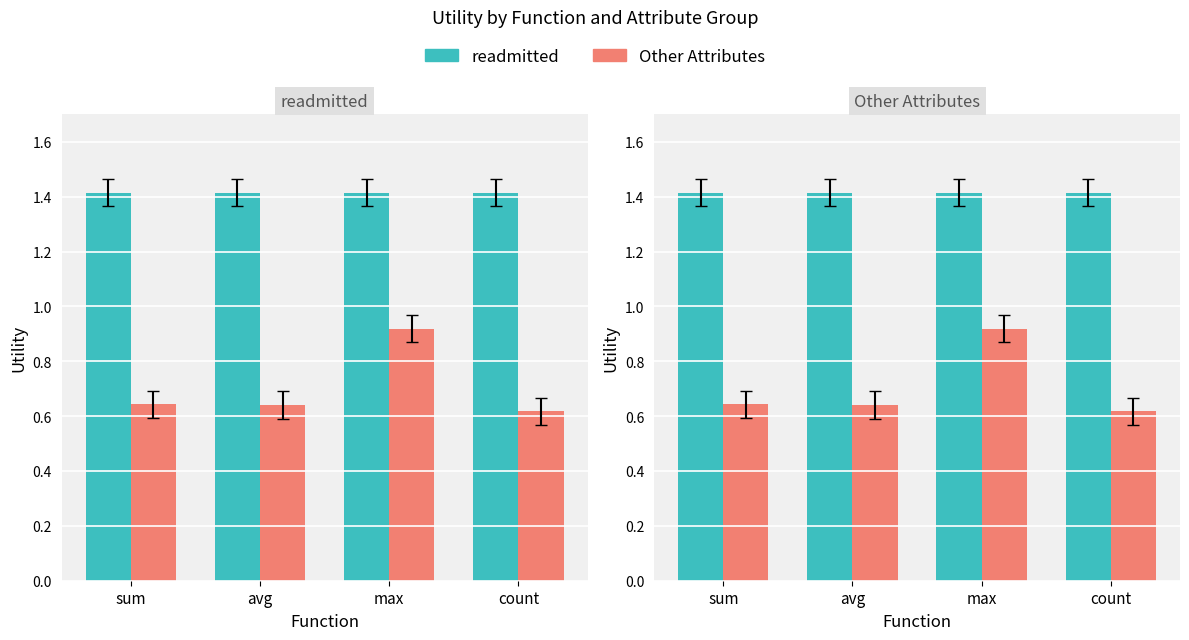

At how many categories does at least one series exceed 0?

4